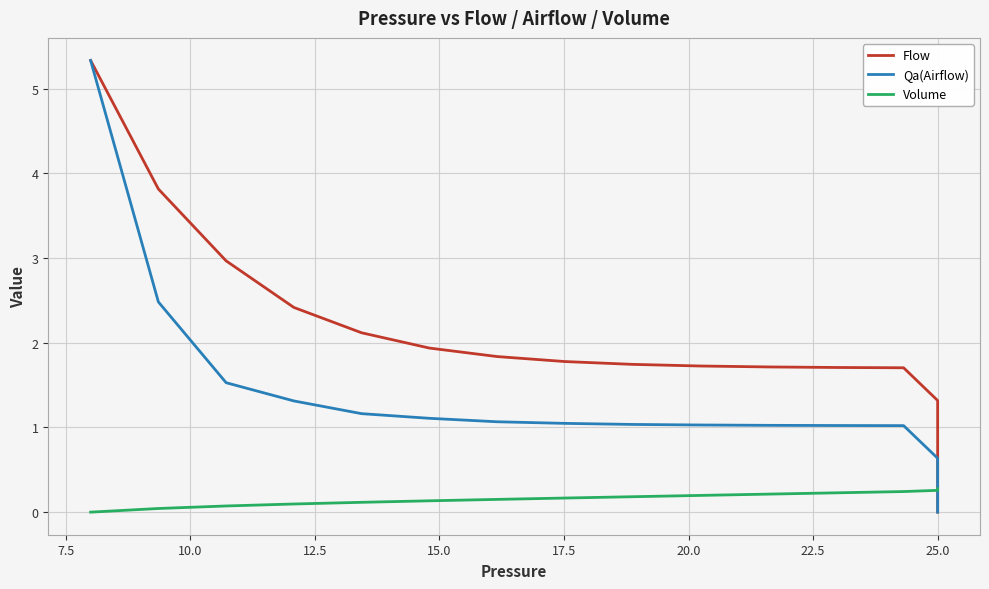

True or false: Qa(Airflow) has more than 1 points higher than both neighbors.

False